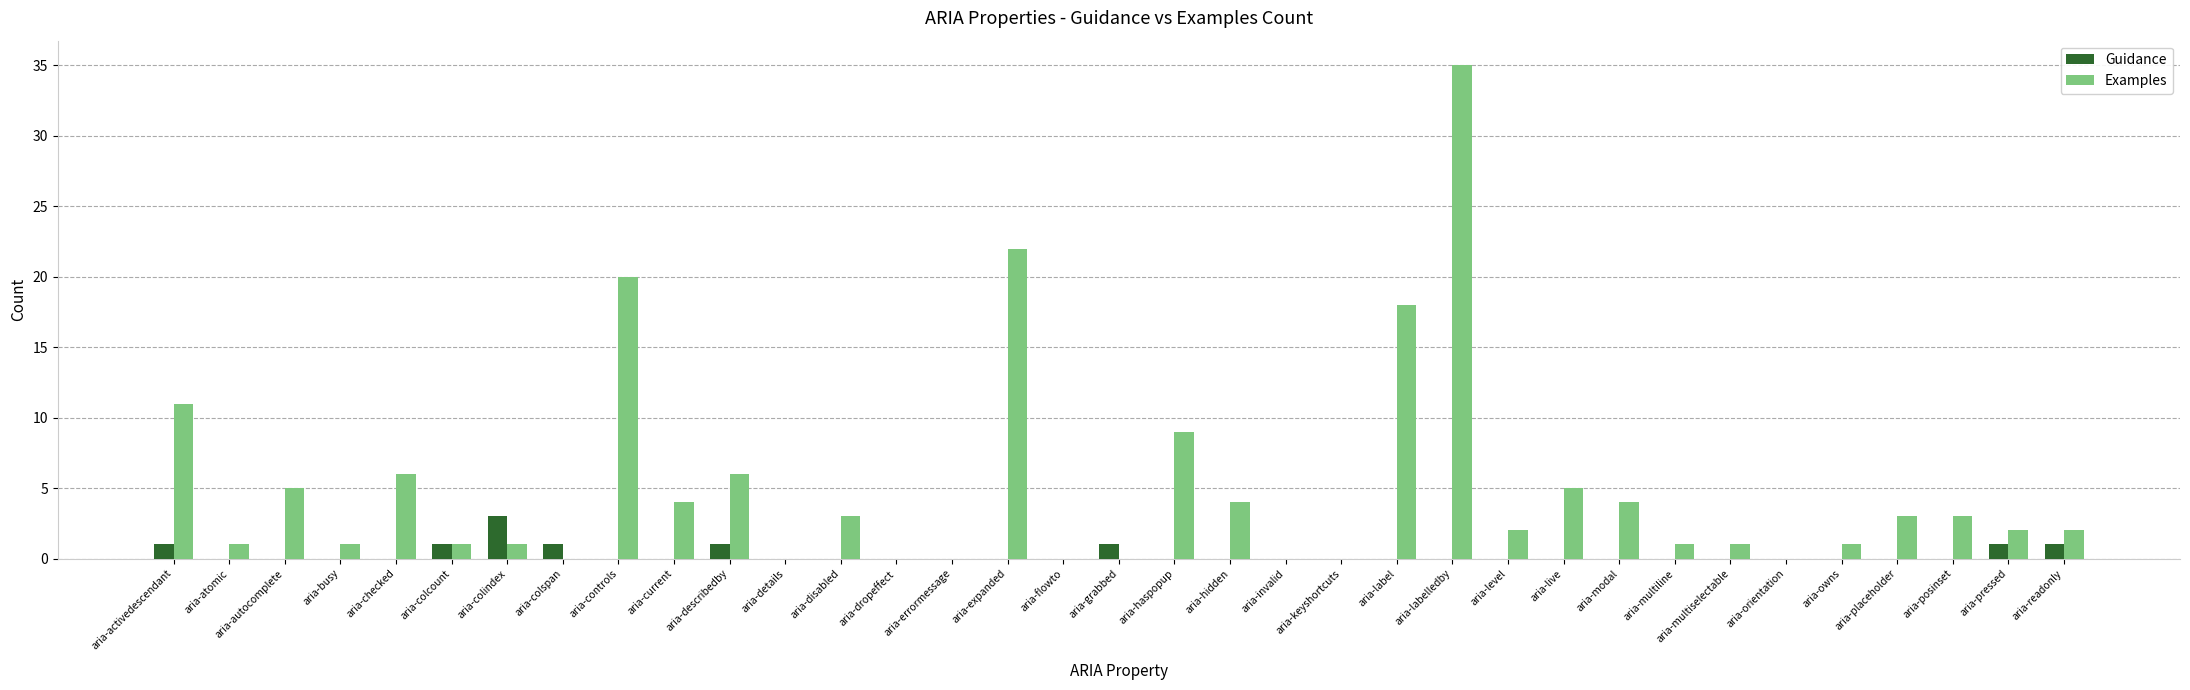

Reading left to right, list all the values displayed in this chart.

Guidance: 1	0	0	0	0	1	3	1	0	0	1	0	0	0	0	0	0	1	0	0	0	0	0	0	0	0	0	0	0	0	0	0	0	1	1
Examples: 11	1	5	1	6	1	1	0	20	4	6	0	3	0	0	22	0	0	9	4	0	0	18	35	2	5	4	1	1	0	1	3	3	2	2